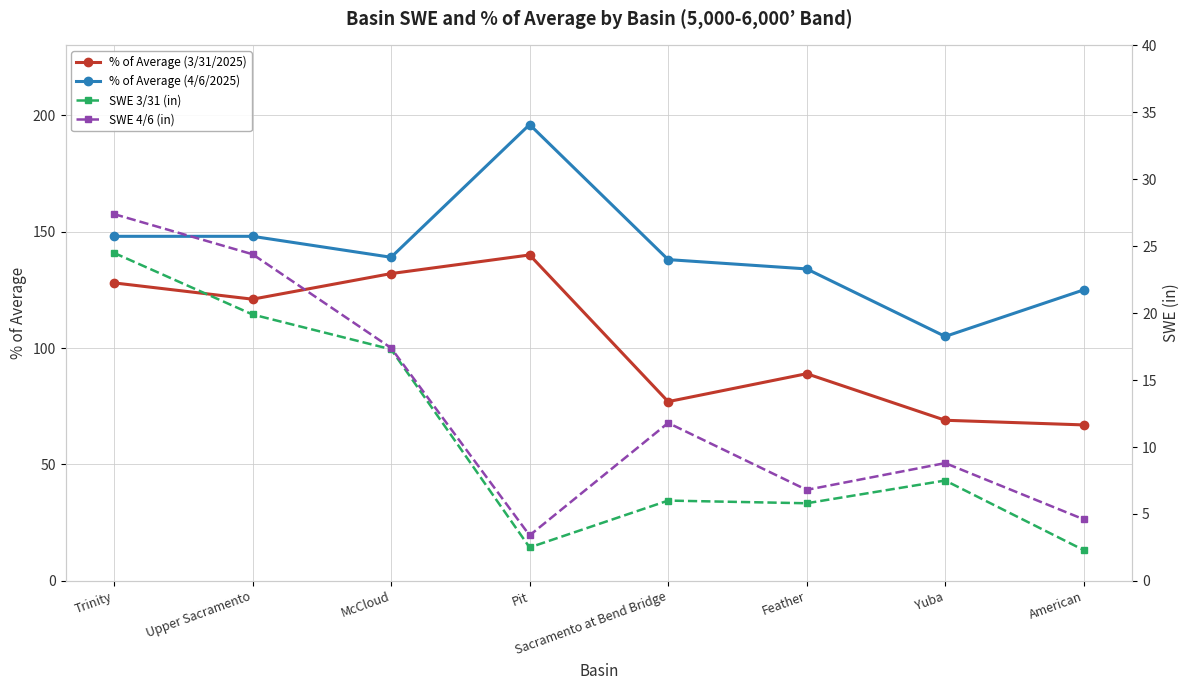

Between McCloud and Pit, which series saw the biggest shift?

% of Average (4/6/2025)